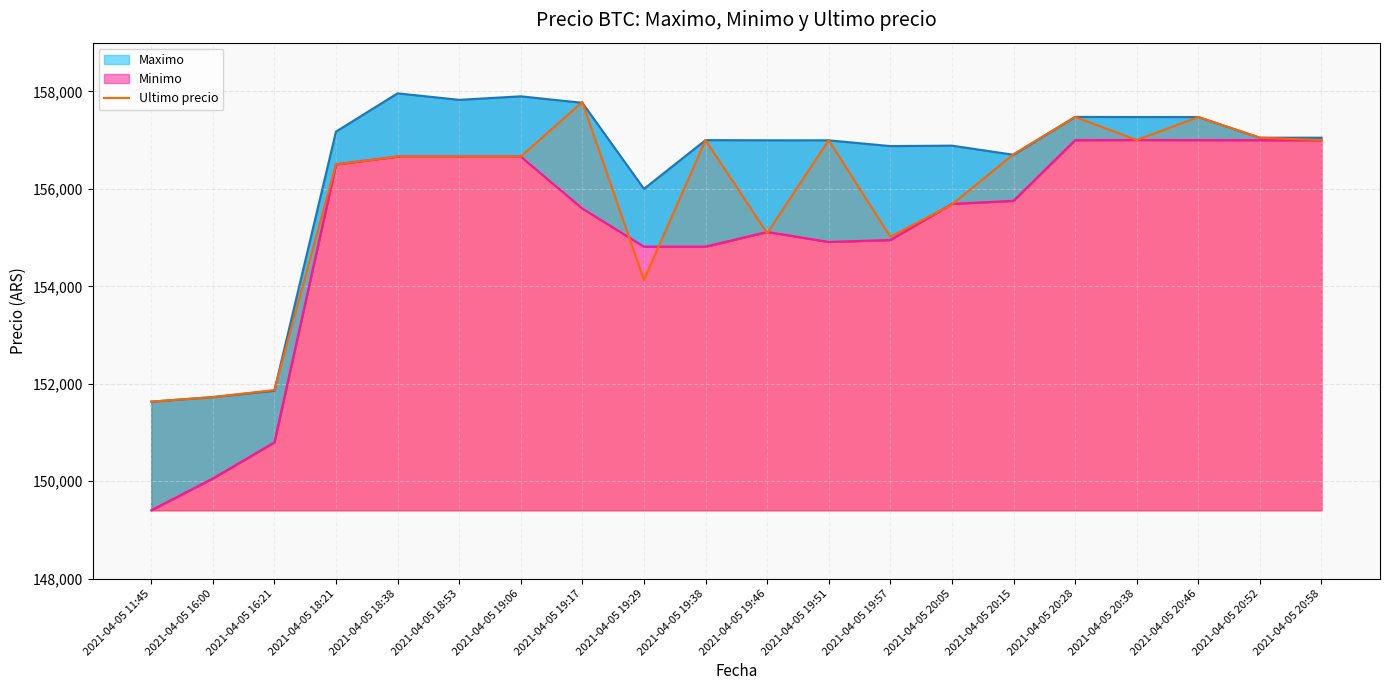

What is the spread (max minus min) of values at 2021-04-05 16:00?

1671